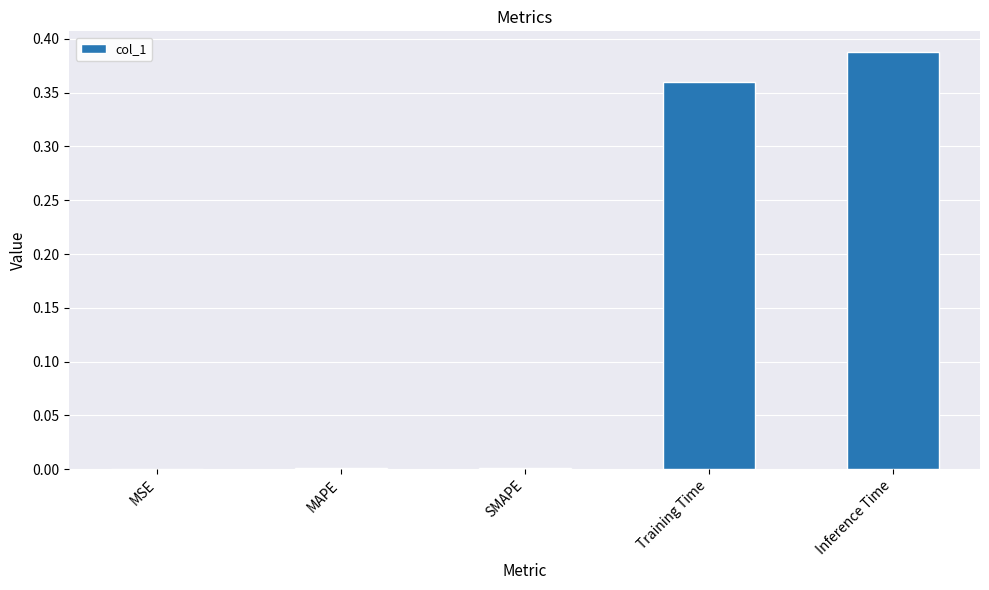

The value at Inference Time is 0.2. True or false?

False